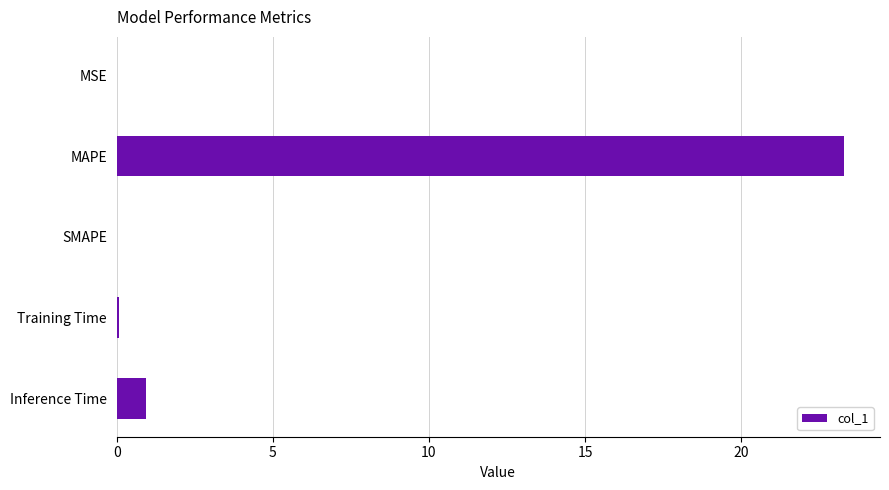

How many categories are shown in the chart?

5